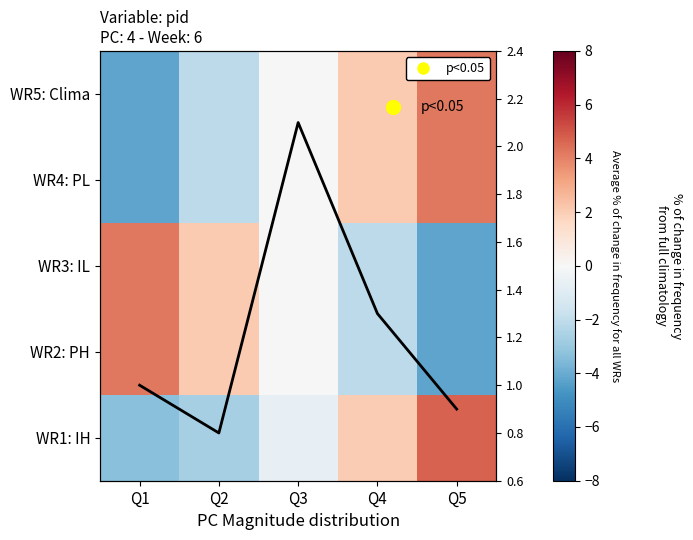

What is the approximate value of WR1: IH at Q3?

-0.7